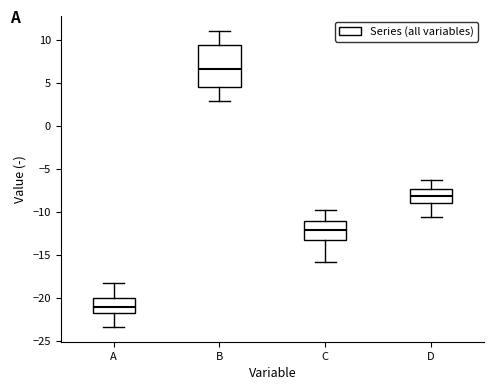

Reading left to right, read every box against the y-axis: the position of its median line, the range the box covers, and the ends of its whiskers. The values are not printed on the chart, so give them approximately, as read against the axis.

A: median -21.0, box -22.0 to -20.0, whiskers -23.5 to -18.0
B: median 6.5, box 4.5 to 9.5, whiskers 3.0 to 11.0
C: median -12.0, box -13.0 to -11.0, whiskers -16.0 to -10.0
D: median -8.0, box -9.0 to -7.5, whiskers -10.5 to -6.5